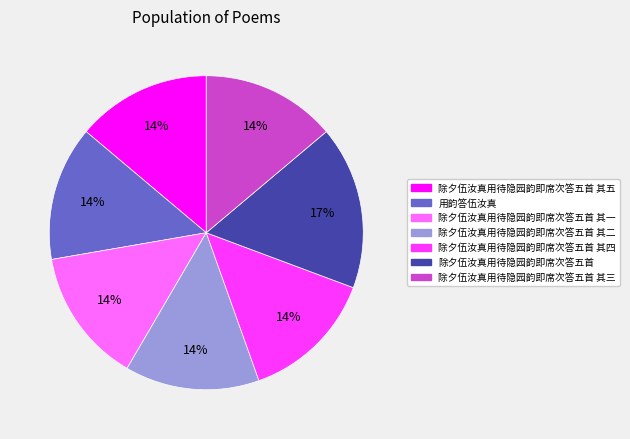

To the nearest percent, what is the difference between the largest and smallest slice percentages?

3%